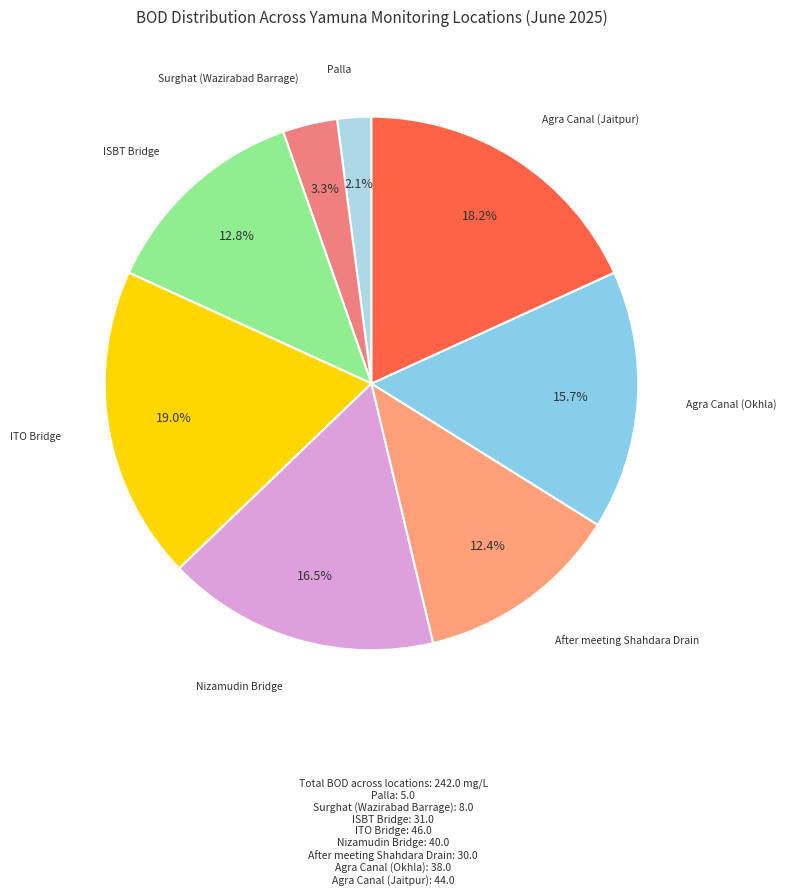

Which category has the smallest portion of the pie?

Palla